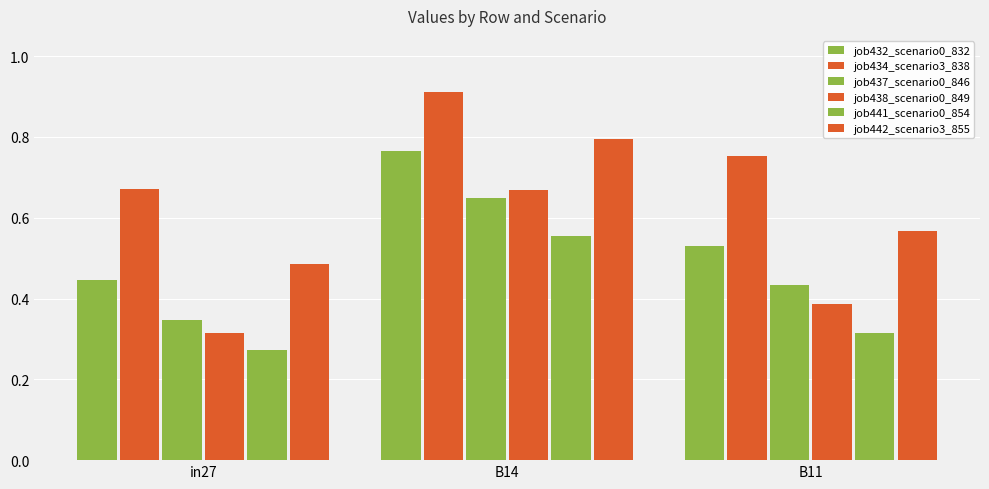

What position from the left is B14?

2